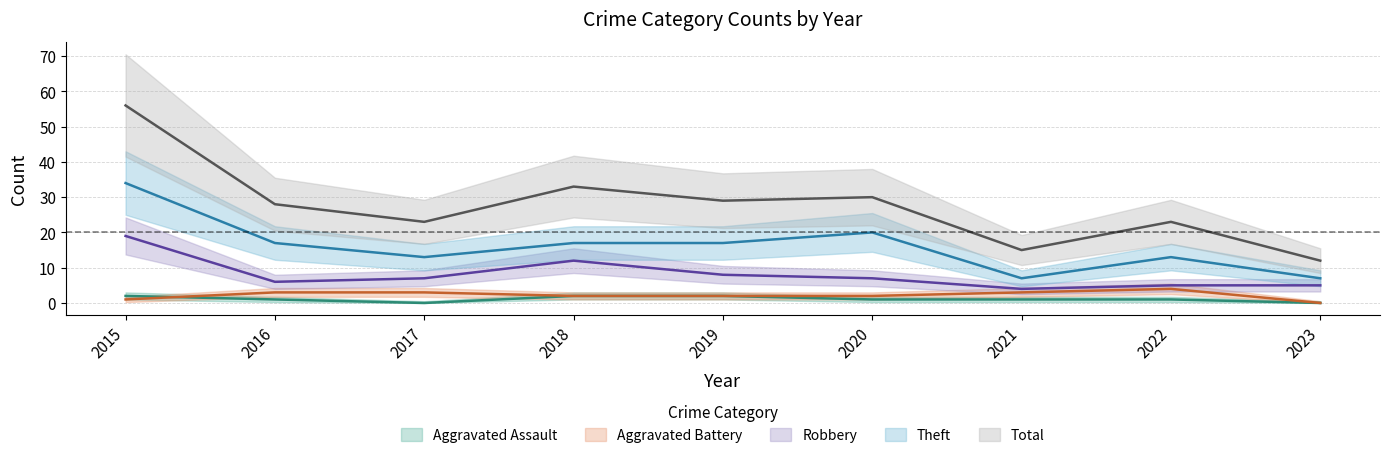

True or false: Theft and Robbery intersect in this chart.

False